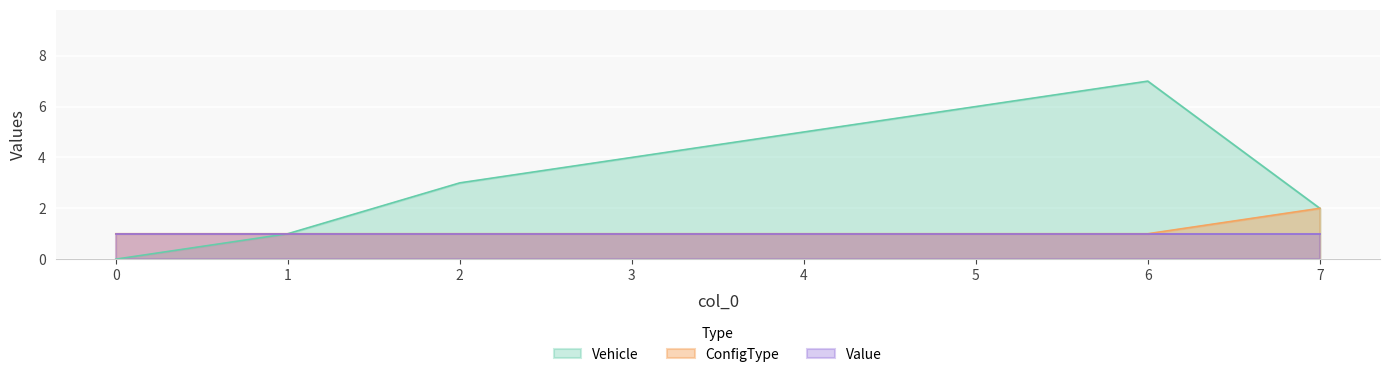

What are all the series names shown in the legend?

Vehicle, ConfigType, Value